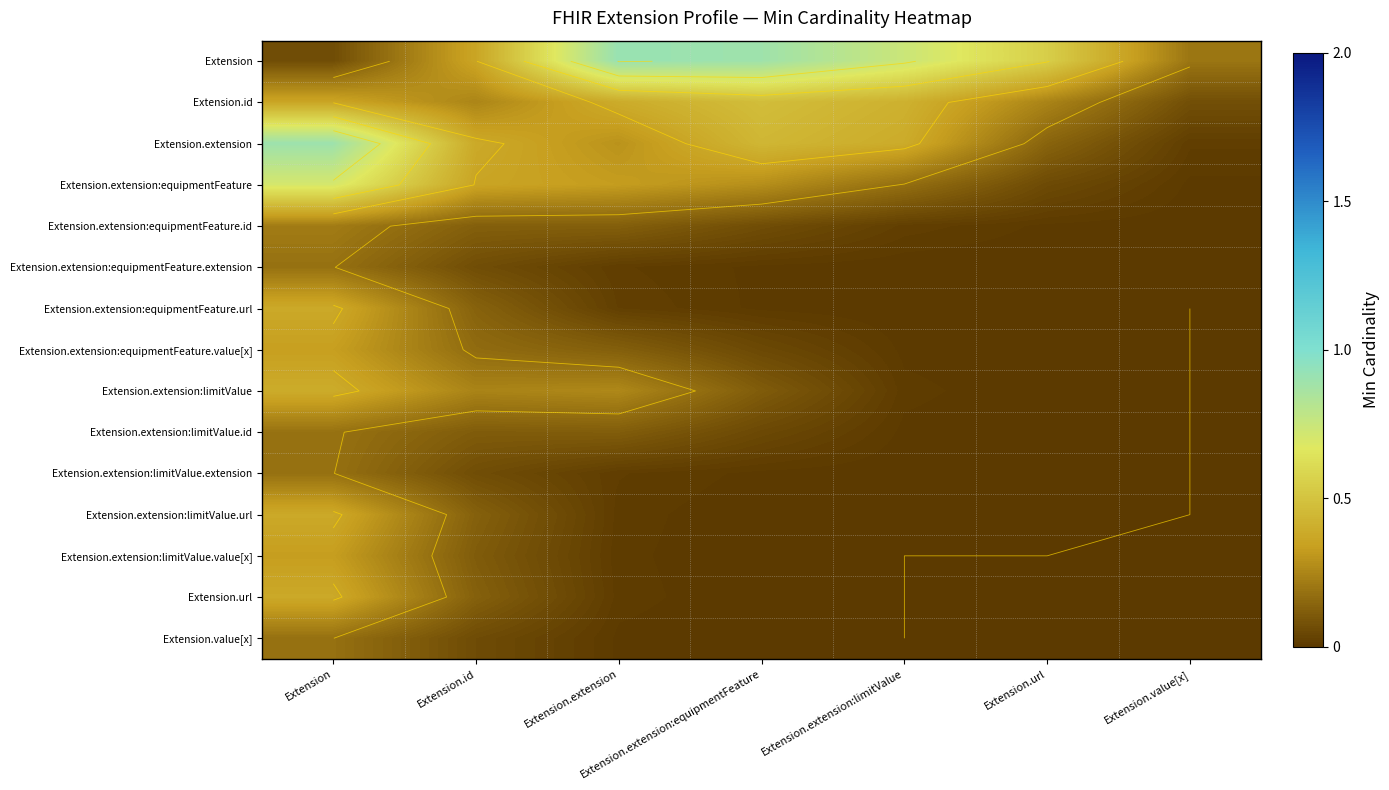

True or false: Extension.id has a value of 0.4 at Extension.url.

False